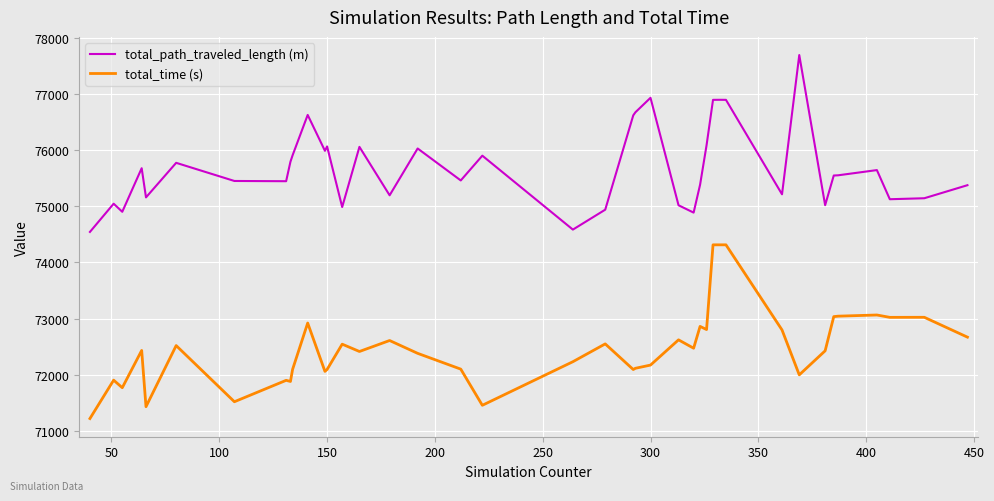

What is the difference between the maximum and minimum values in the total_path_traveled_length (m) series?

3146.0